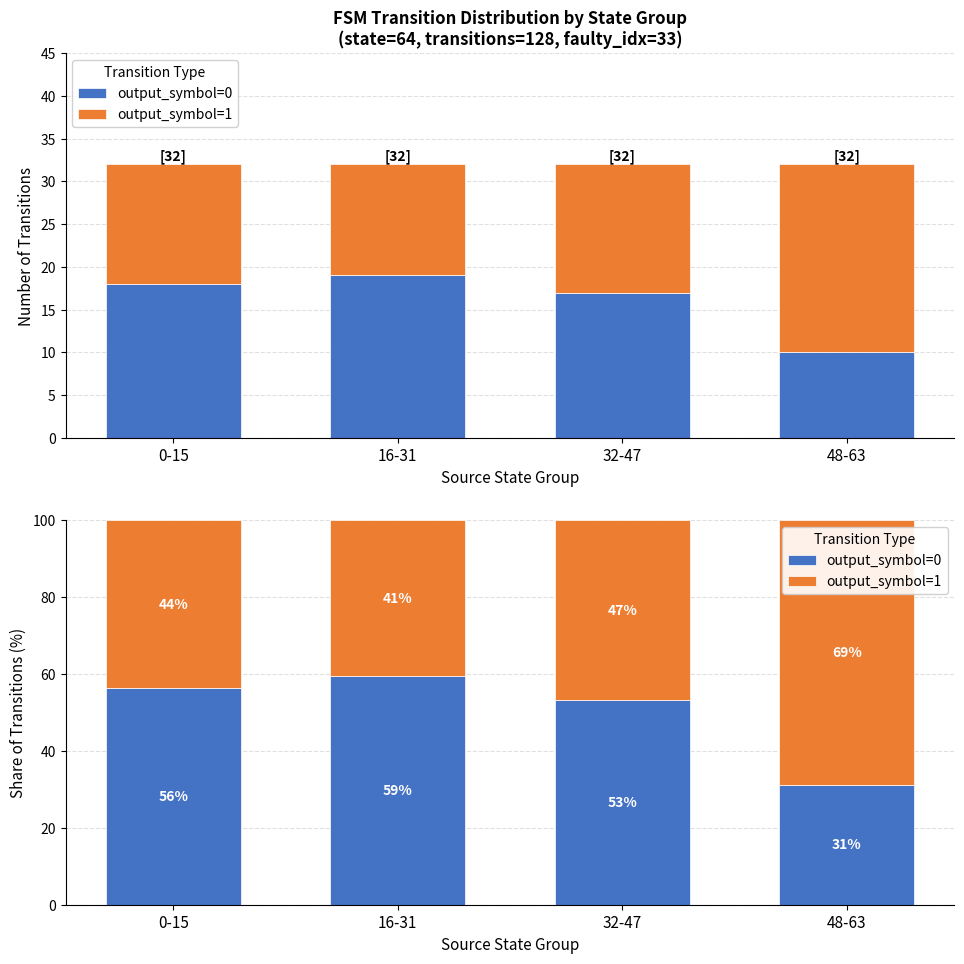

Which series changed the most between 0-15 and 16-31?

output_symbol=0